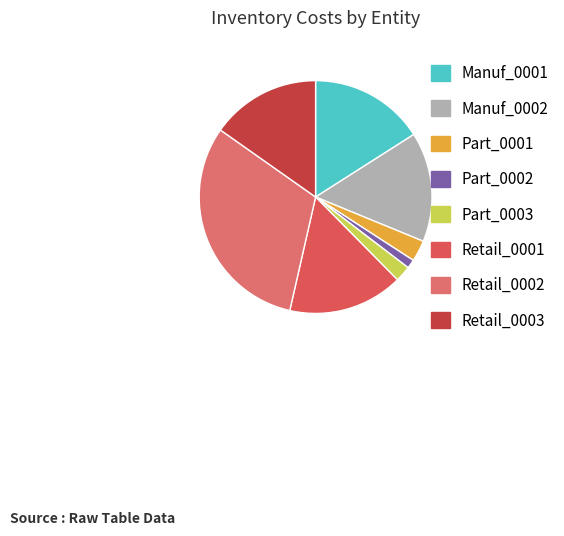

What percentage is the Part_0003 slice, to the nearest percent?

2%